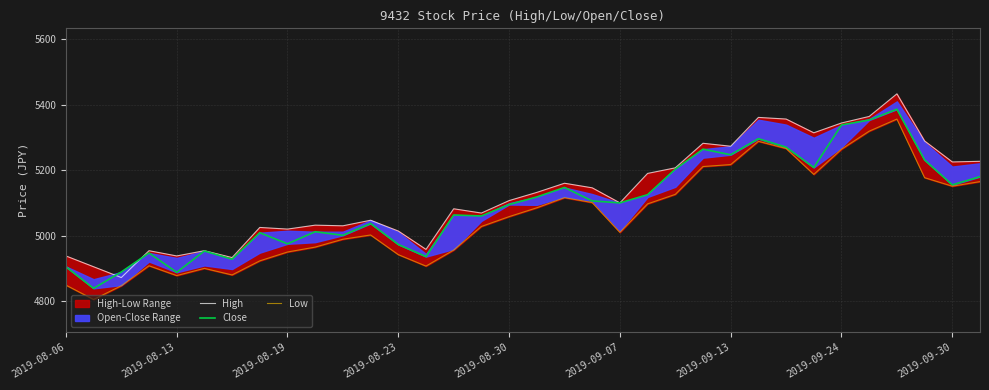

The value of Low at 17 is 7791. True or false?

False